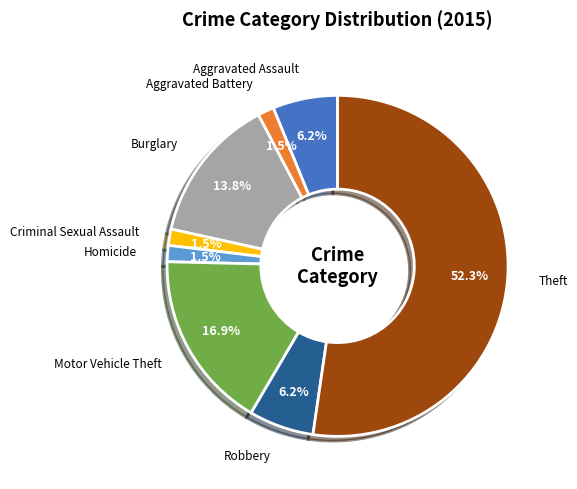

Which category has the biggest portion of the pie?

Theft